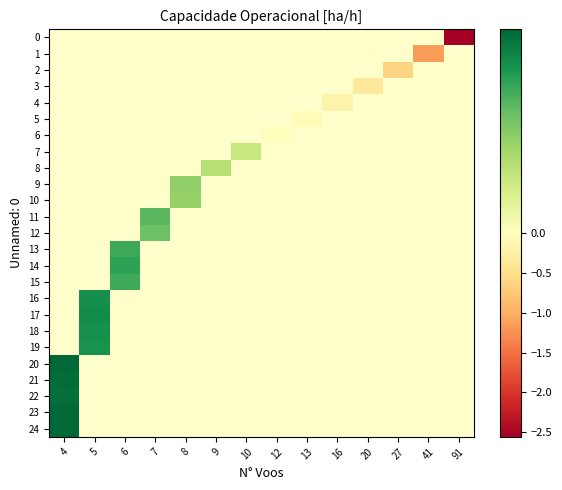

Which series has the largest range (max minus min)?

row_20